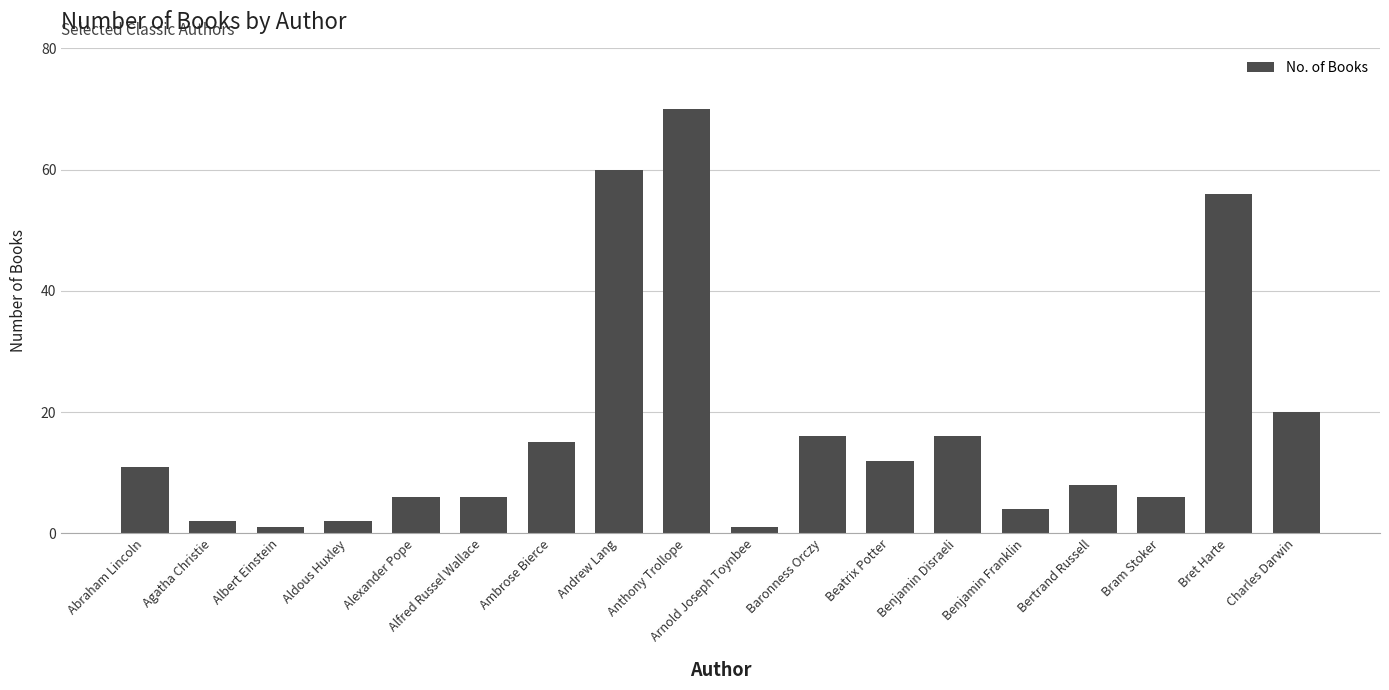

The chart shows a value of 56 at Bret Harte. True or false?

True